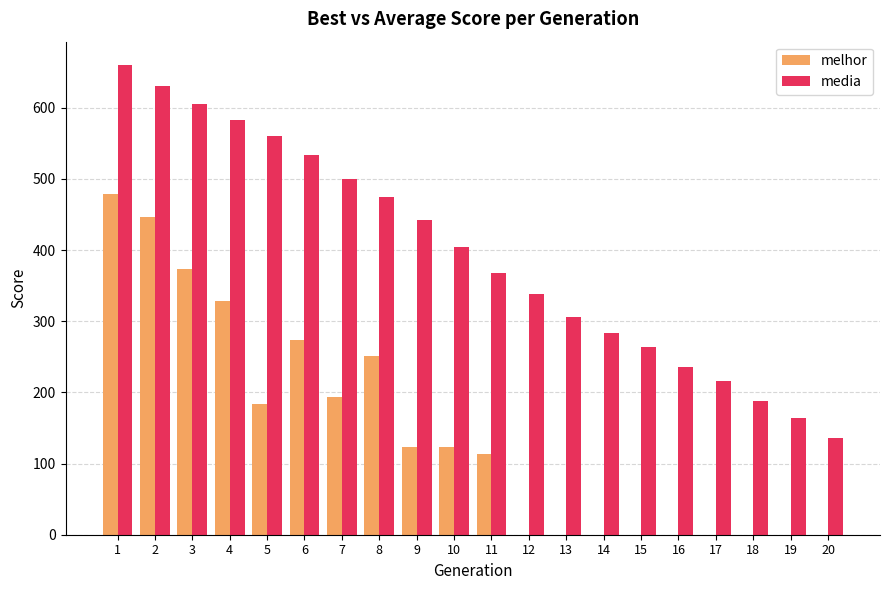

Count the number of data series in this chart.

2